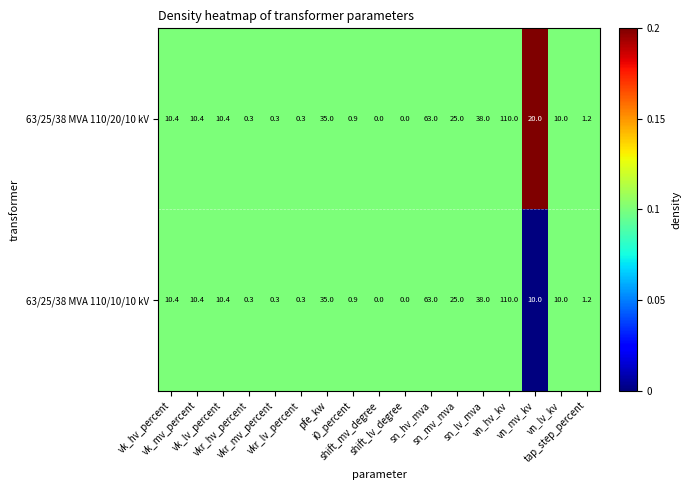

Rank the series by their average value, from highest to lowest.

63/25/38 MVA 110/20/10 kV, 63/25/38 MVA 110/10/10 kV